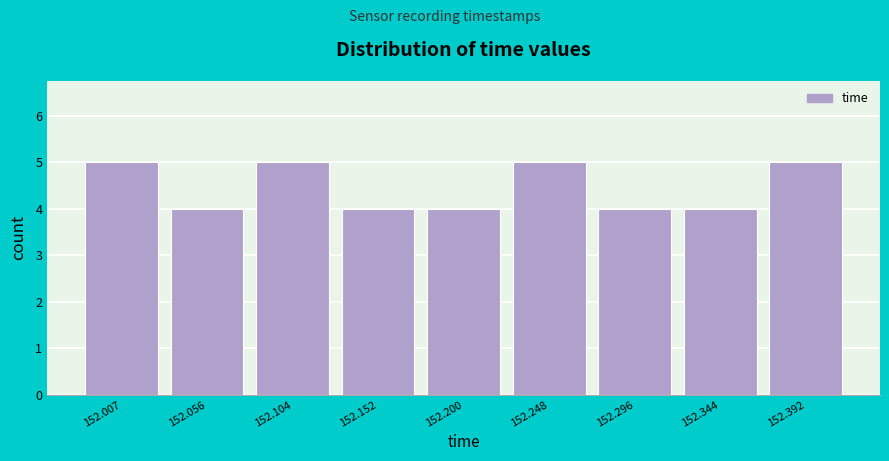

Reading left to right, extract all data points from this chart.

5	4	5	4	4	5	4	4	5